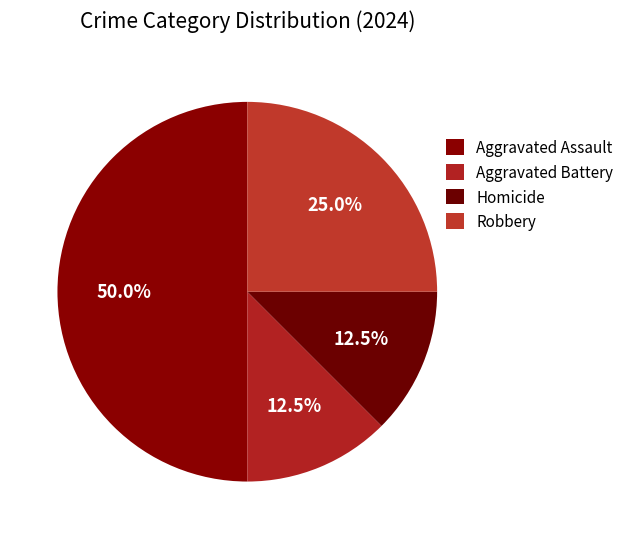

The Aggravated Battery slice represents 5% of the pie. True or false?

False